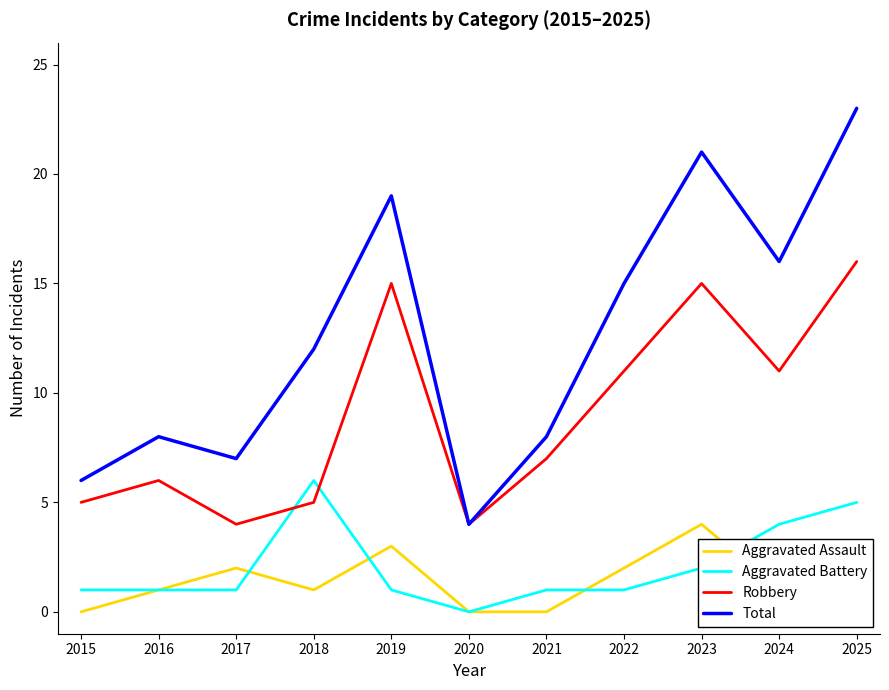

Which series has the largest range (max minus min)?

Total